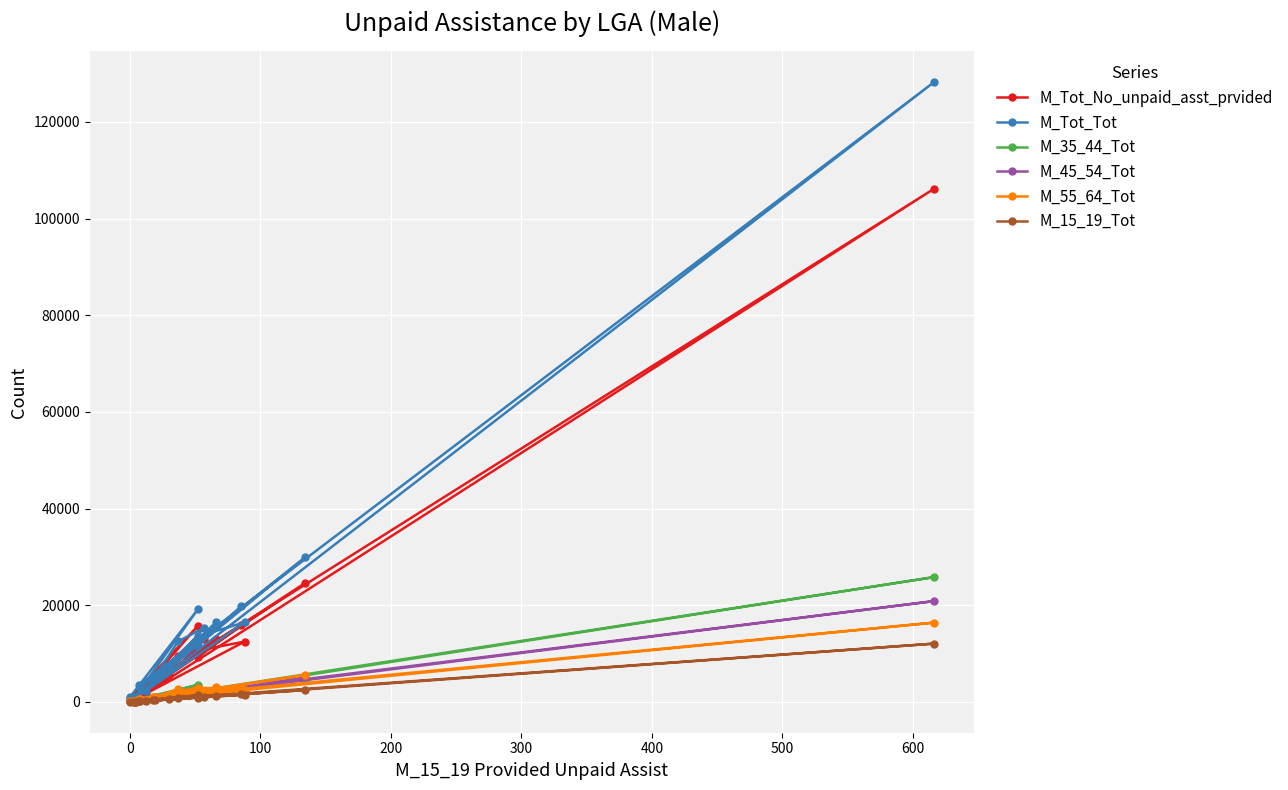

Is this an area chart (filled region under the line)?

No